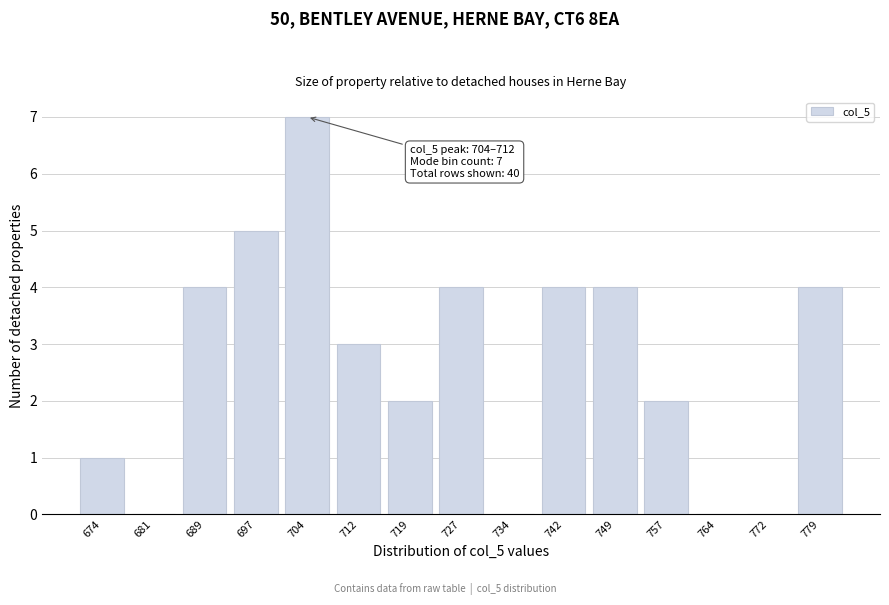

Reading left to right, list all the values displayed in this chart.

674=1	681=0	689=4	697=5	704=7	712=3	719=2	727=4	734=0	742=4	749=4	757=2	764=0	772=0	779=4